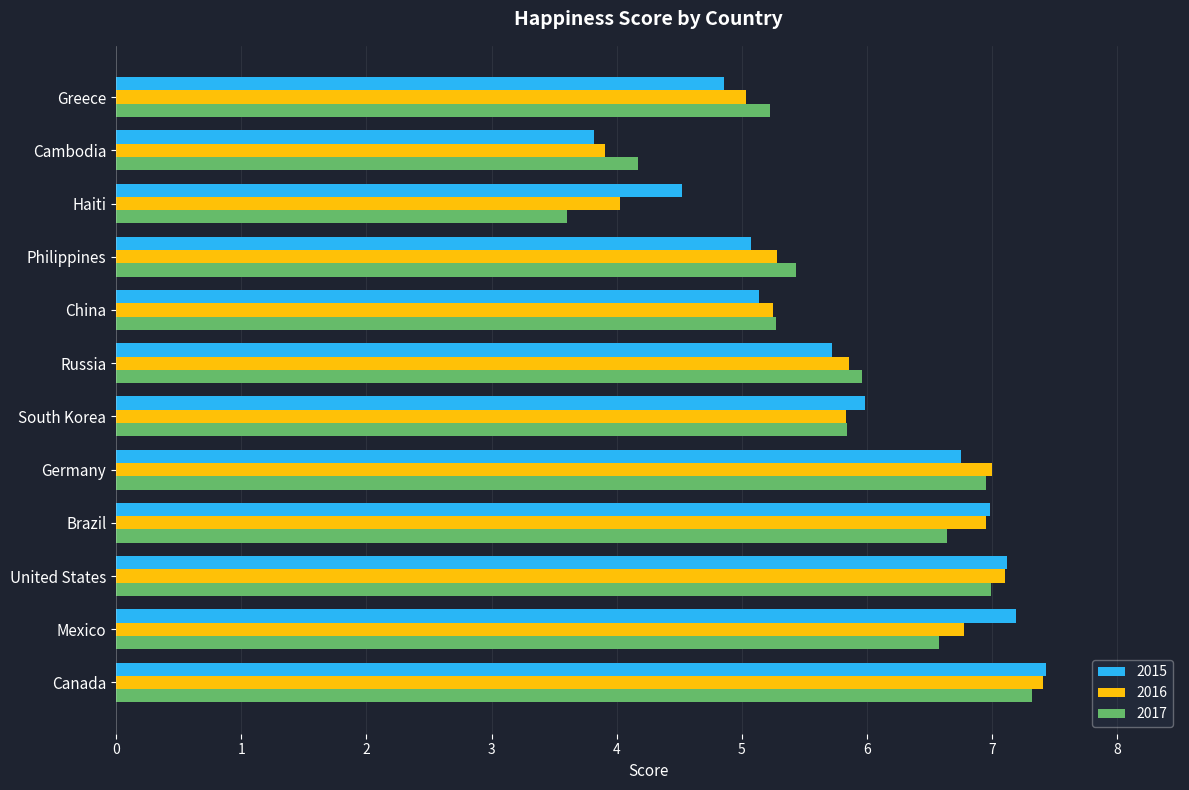

True or false: 2017 has a value of 7.6 at Philippines.

False